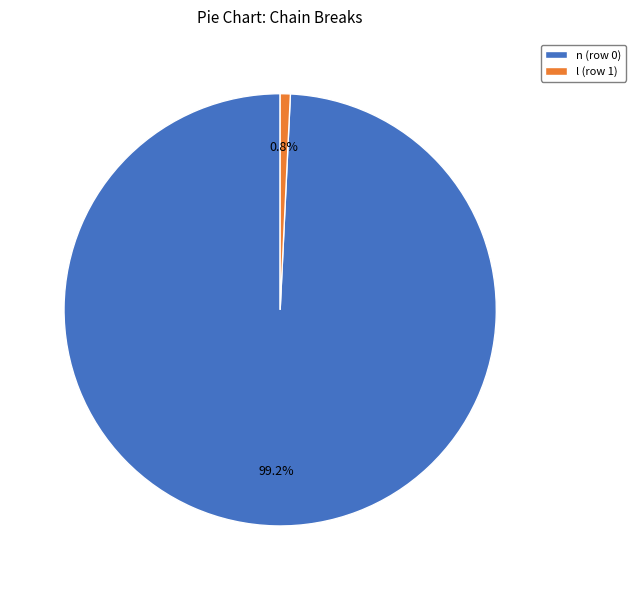

Does any single category account for the majority?

Yes